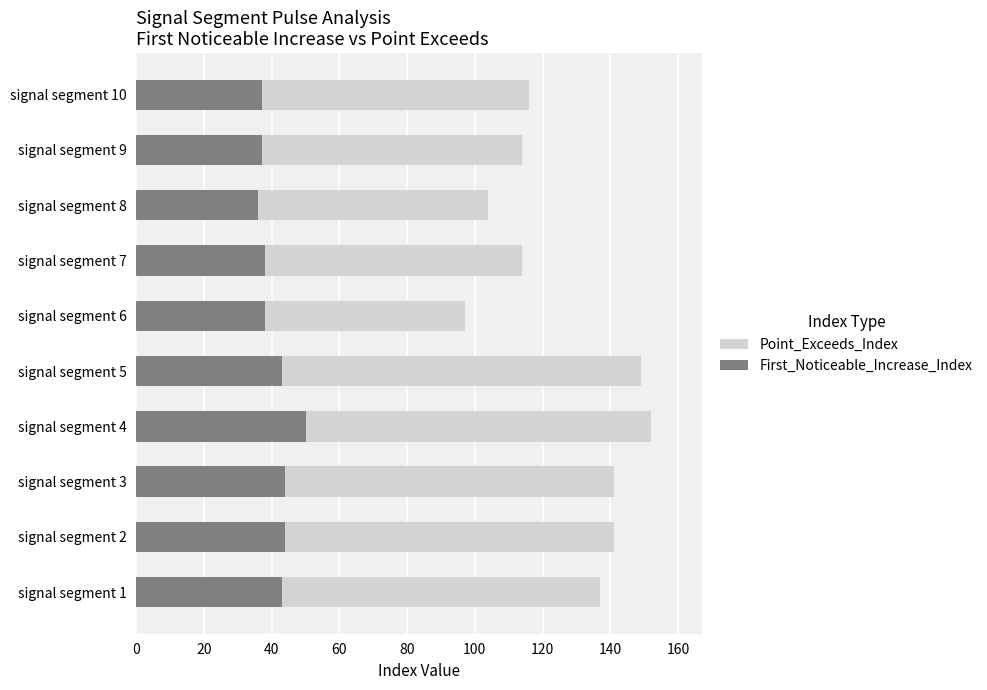

The First_Noticeable_Increase_Index series shows 70 at signal segment 5. True or false?

False